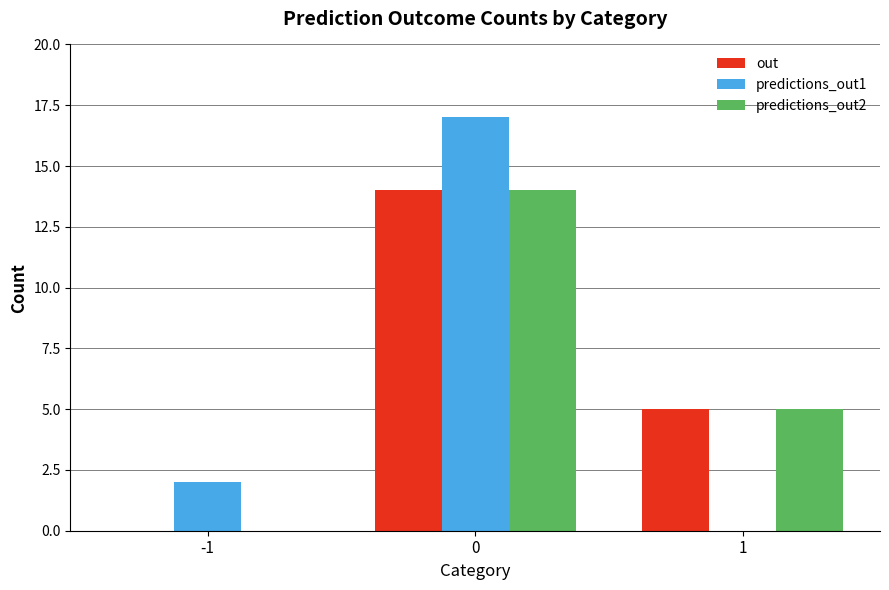

What are all the series names shown in the legend?

out, predictions_out1, predictions_out2